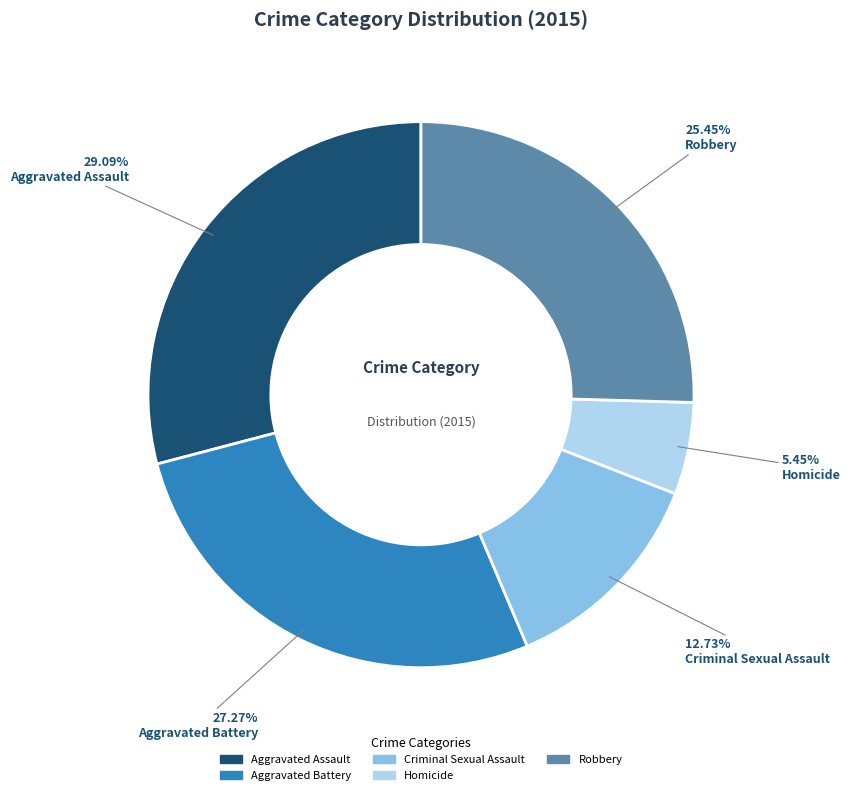

How many slices are in this pie chart?

5